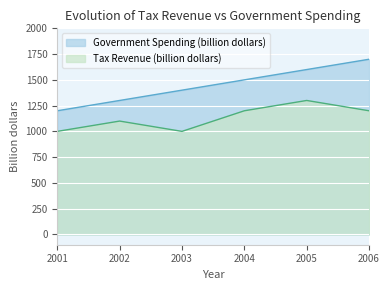

Which series has the largest range (max minus min)?

Government Spending (billion dollars)